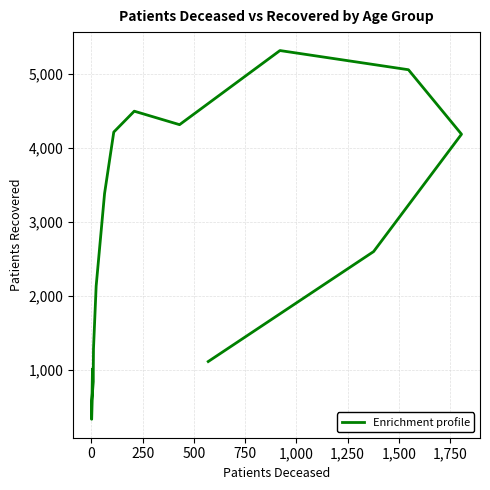

Is this an area chart (filled region under the line)?

No